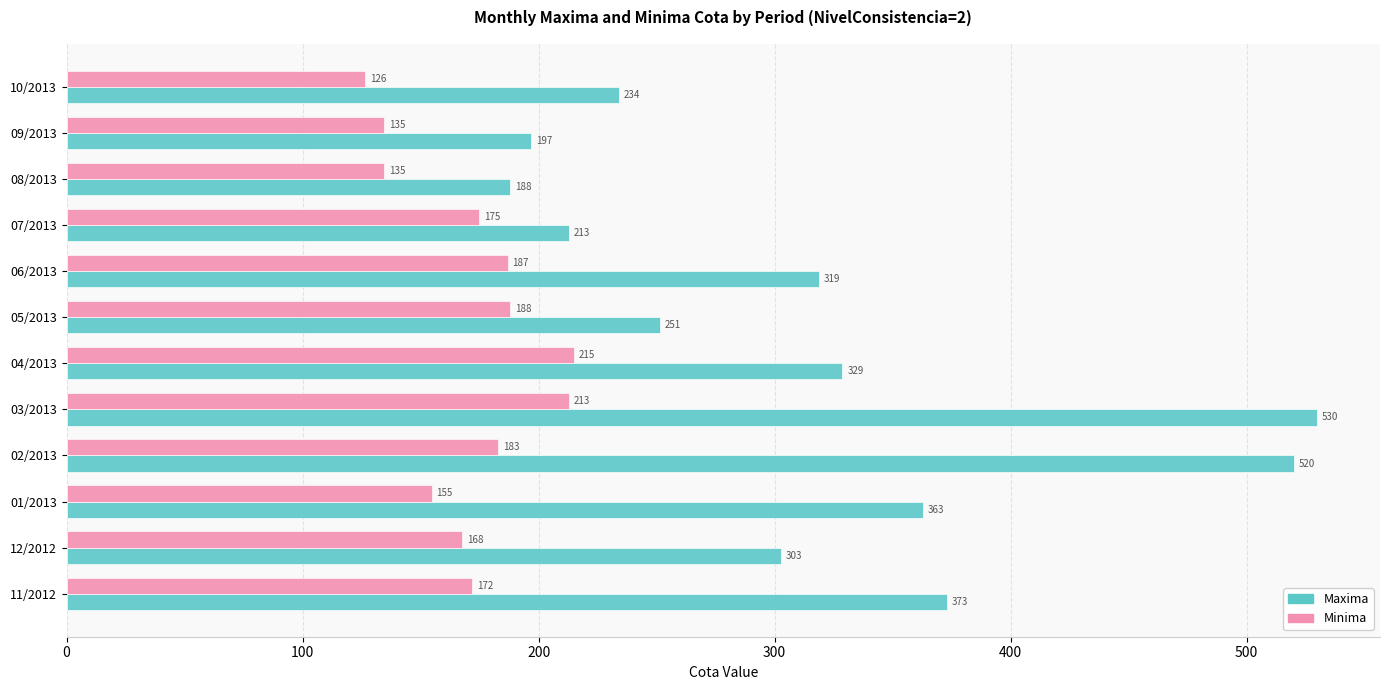

What is the average value of the Maxima series?

318.3